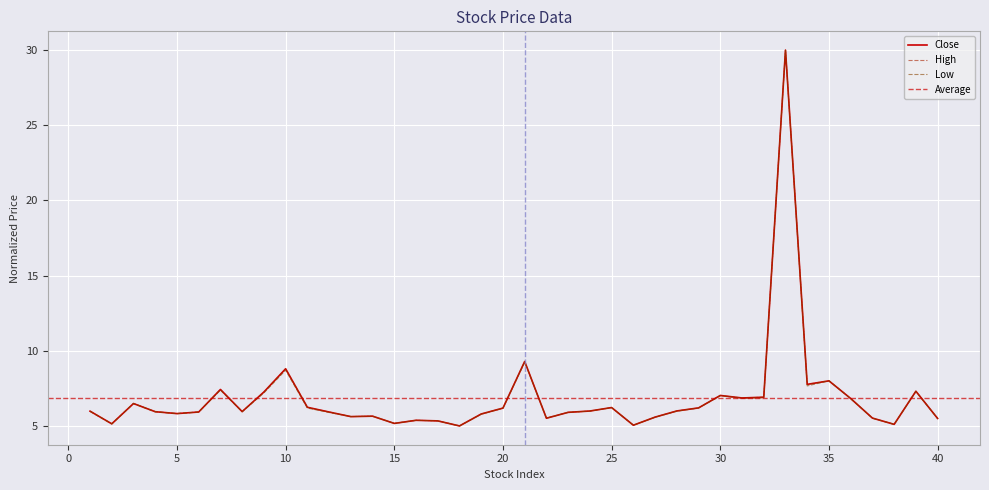

What is the sum of all Low values?

273.0